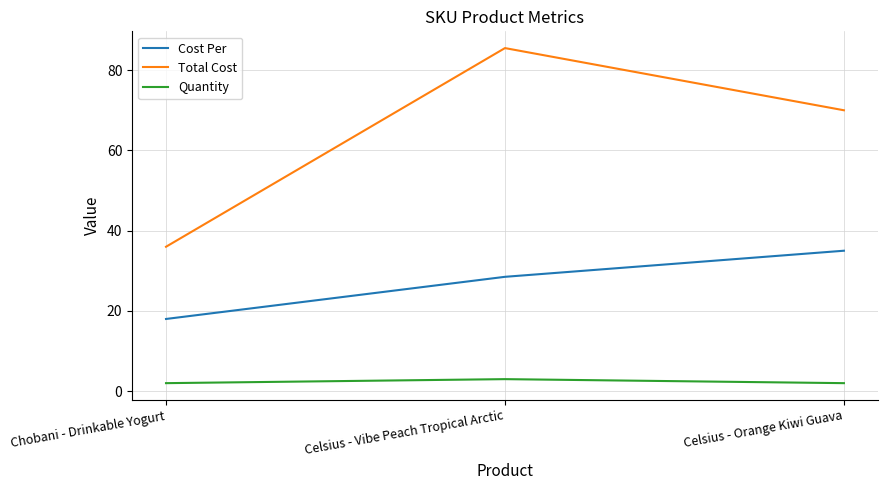

What position from the right is Celsius - Vibe Peach Tropical Arctic?

2